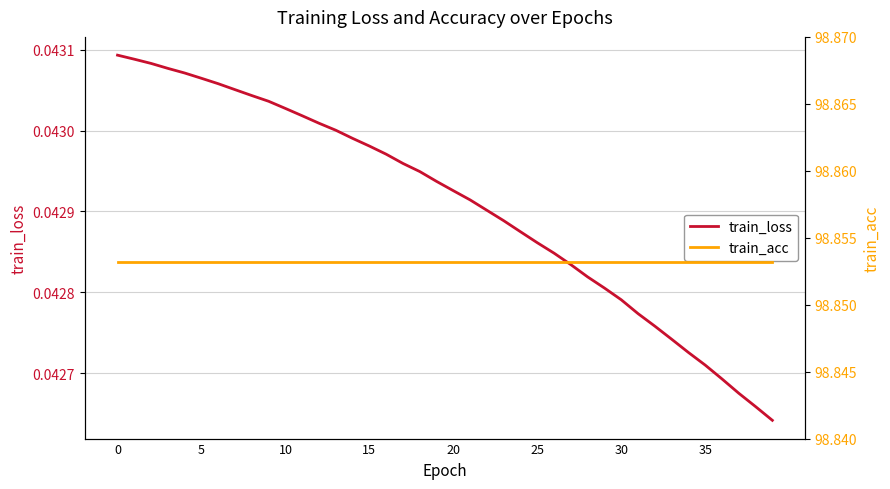

Is the value of train_loss at 15 greater than the value of train_acc at 9?

No